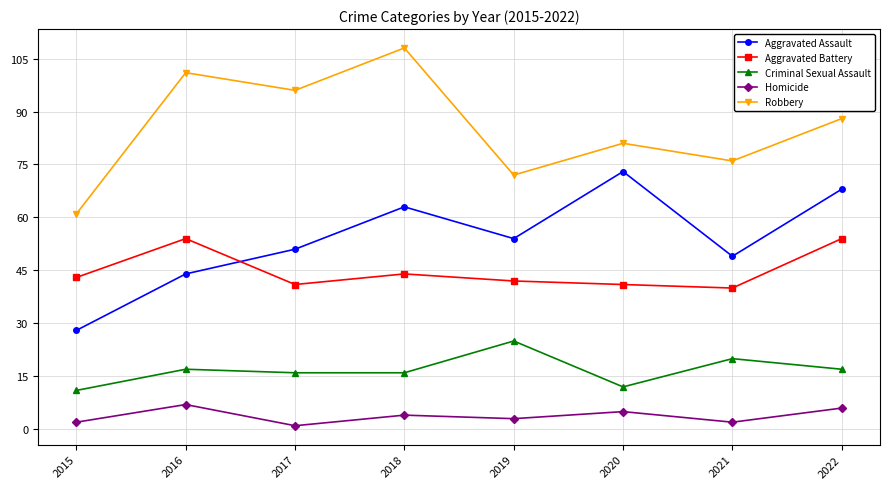

At 2017, list the series in order from smallest to largest.

Homicide, Criminal Sexual Assault, Aggravated Battery, Aggravated Assault, Robbery